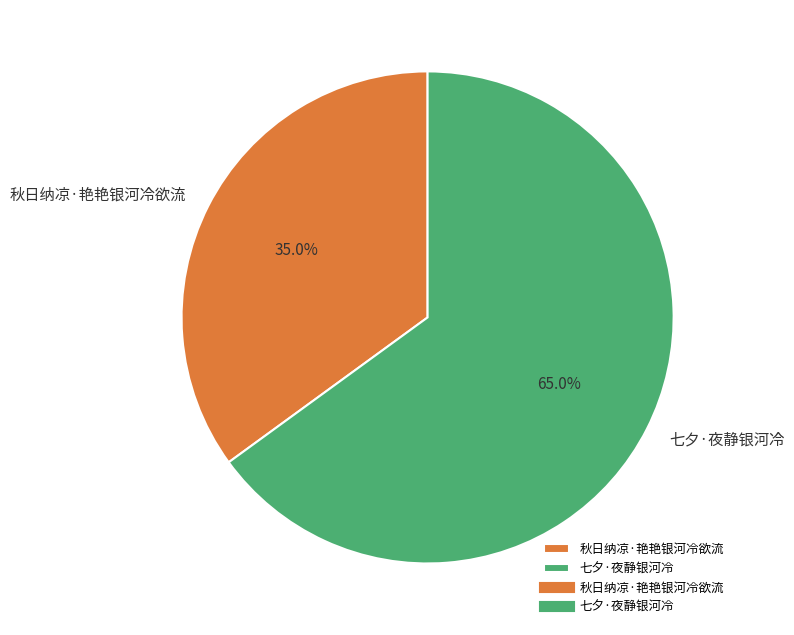

Is there any slice that represents more than half of the pie?

Yes